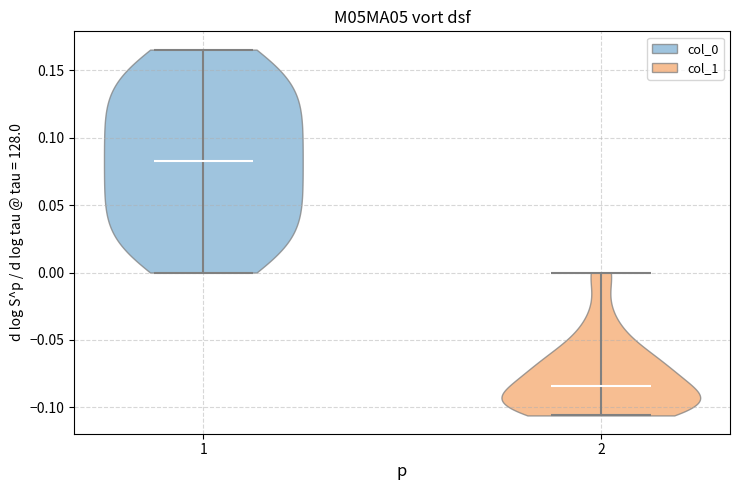

What is the lowest point the violin at x = 1 reaches on the y-axis? The values are not printed on the chart, so give them approximately, as read against the axis.

0.000